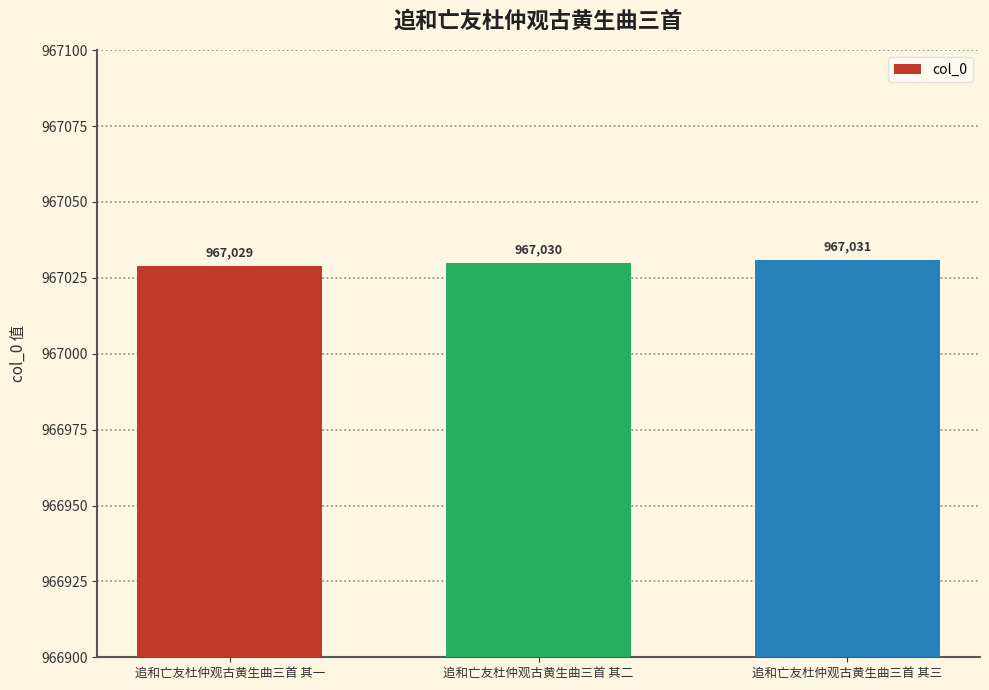

Between 追和亡友杜仲观古黄生曲三首 其三 and 追和亡友杜仲观古黄生曲三首 其一, which is larger?

追和亡友杜仲观古黄生曲三首 其三